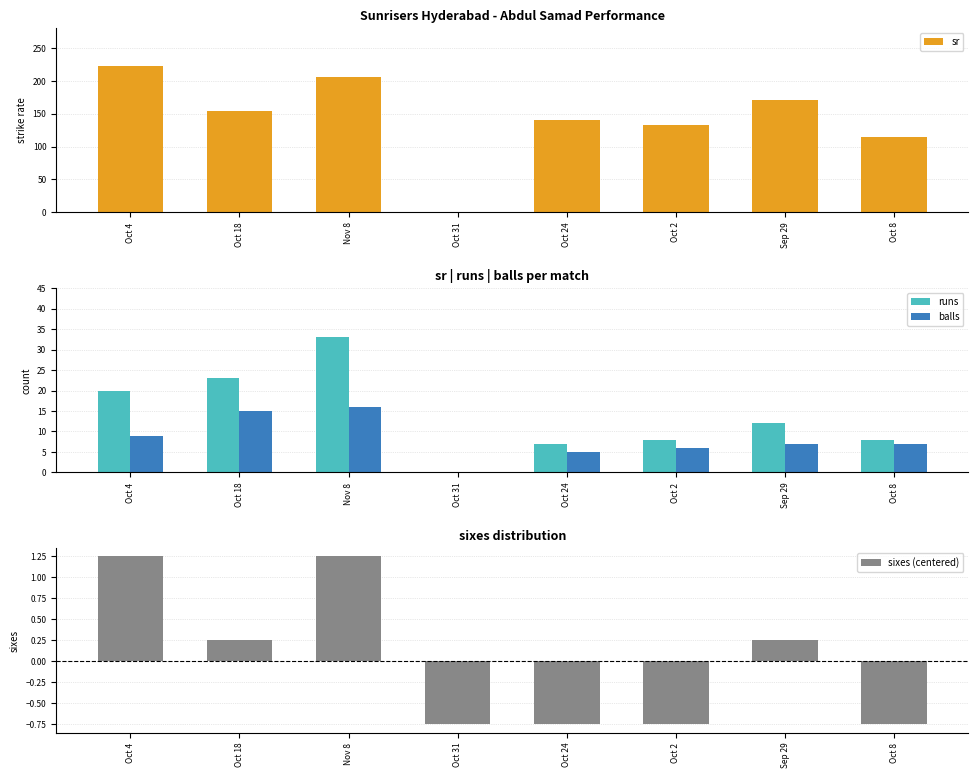

The value of balls at Oct 4 is 12.6. True or false?

False